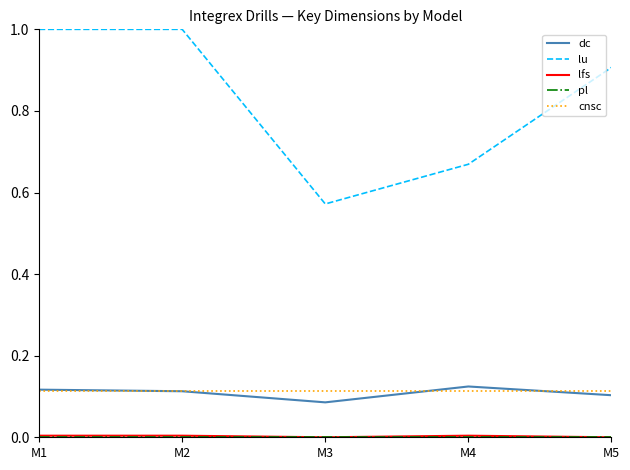

What is the spread (max minus min) of values at M5?

0.9